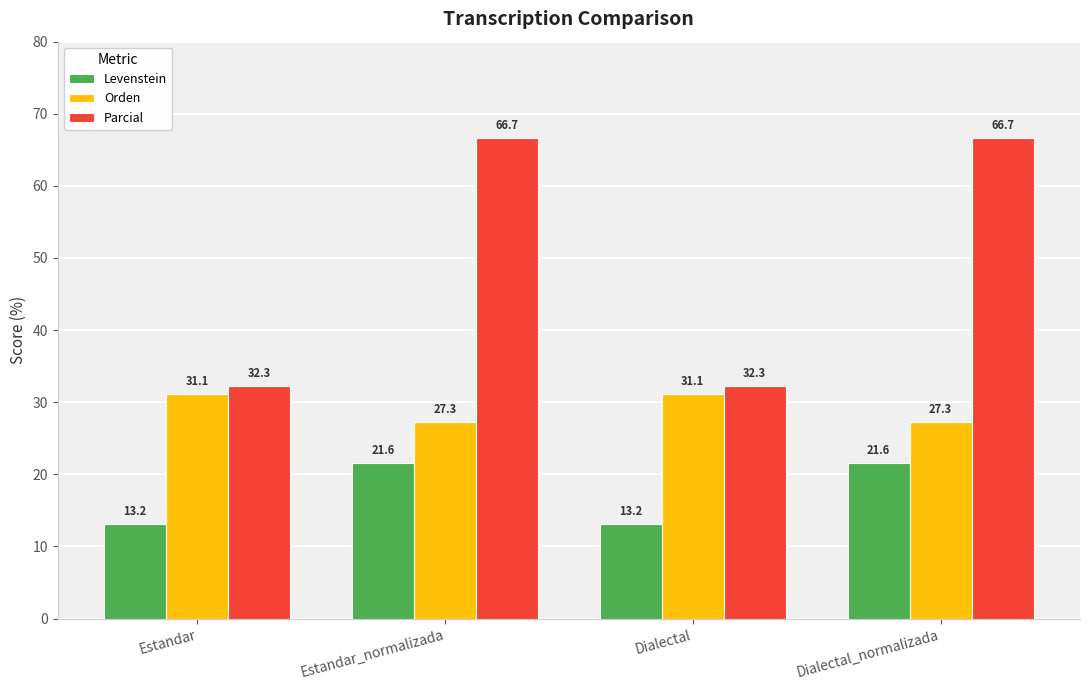

What is the approximate value of Orden at Dialectal_normalizada?

27.3